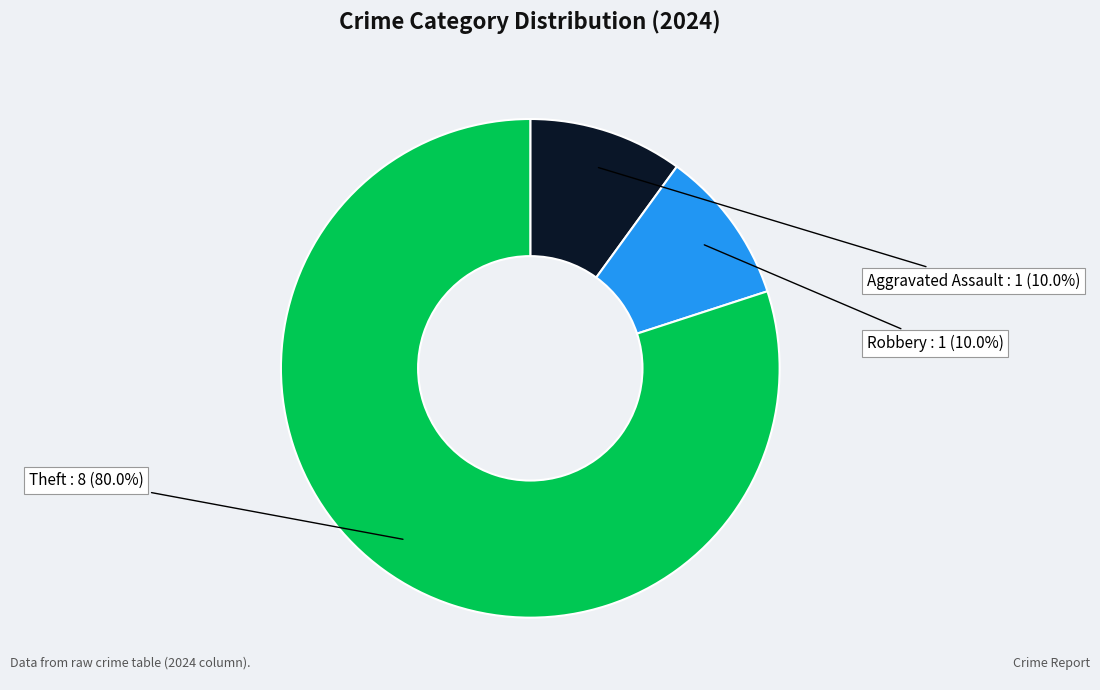

Do Robbery and Theft together represent more than half of the pie?

Yes